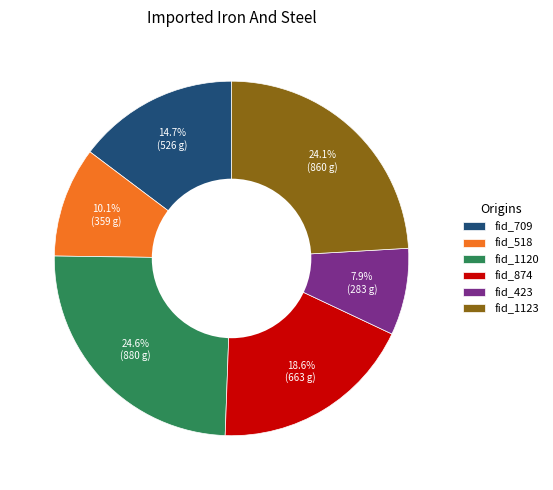

Is the sum of fid_1120 and fid_423 greater than half?

No